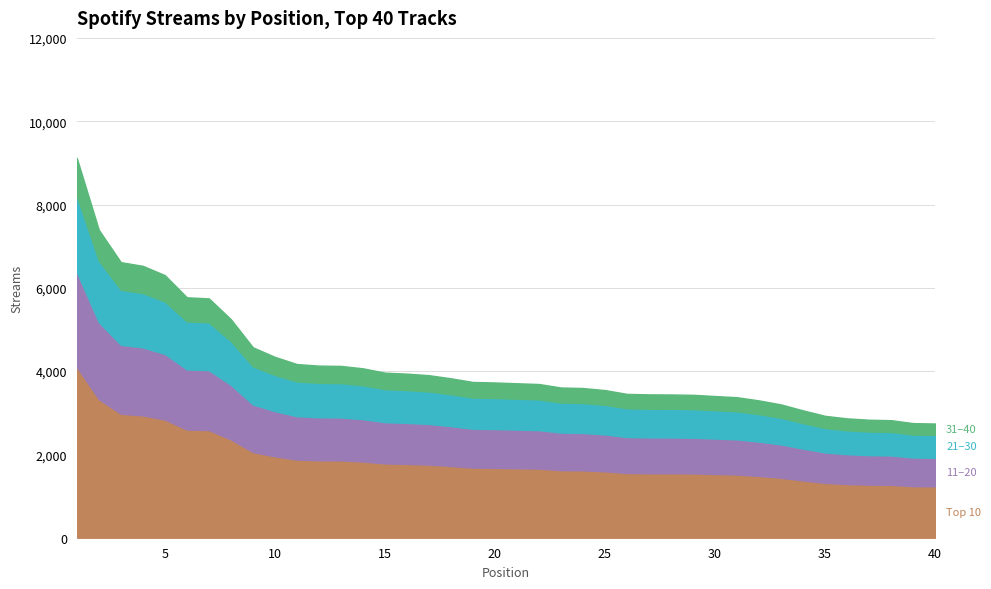

The Top 10 series shows -4395 at 15. True or false?

False